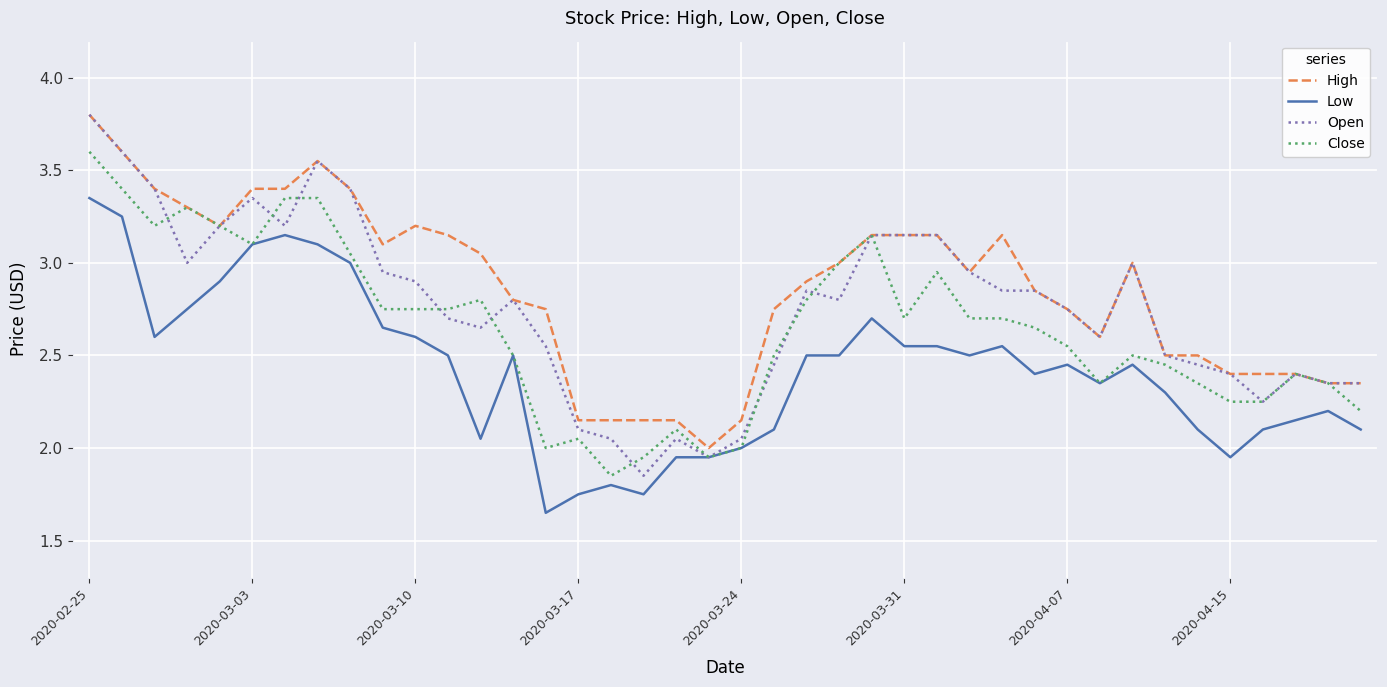

Is this an area chart (filled region under the line)?

No